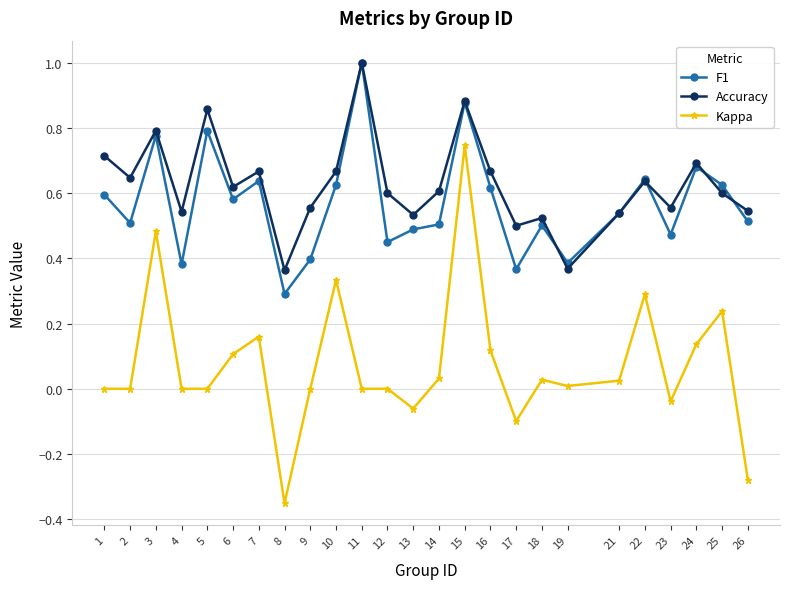

Which series has the widest spread of values?

Kappa